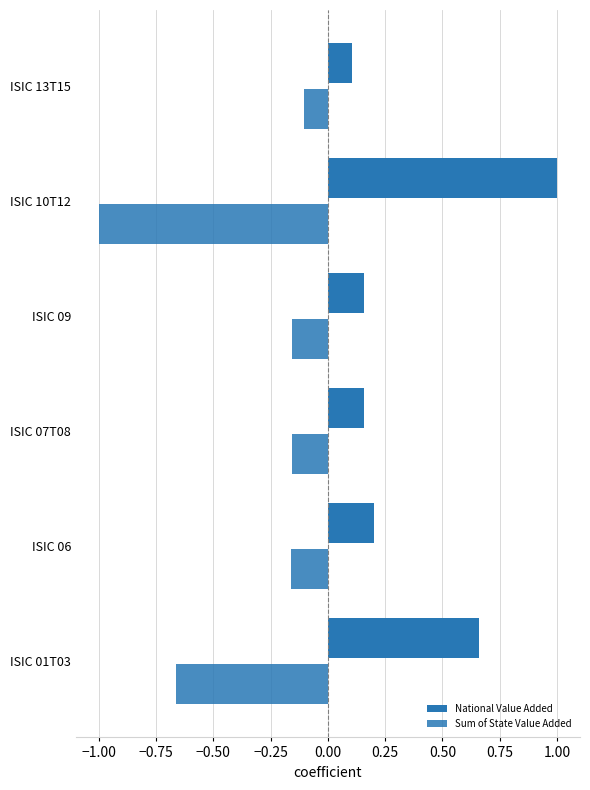

Count the number of data series in this chart.

2